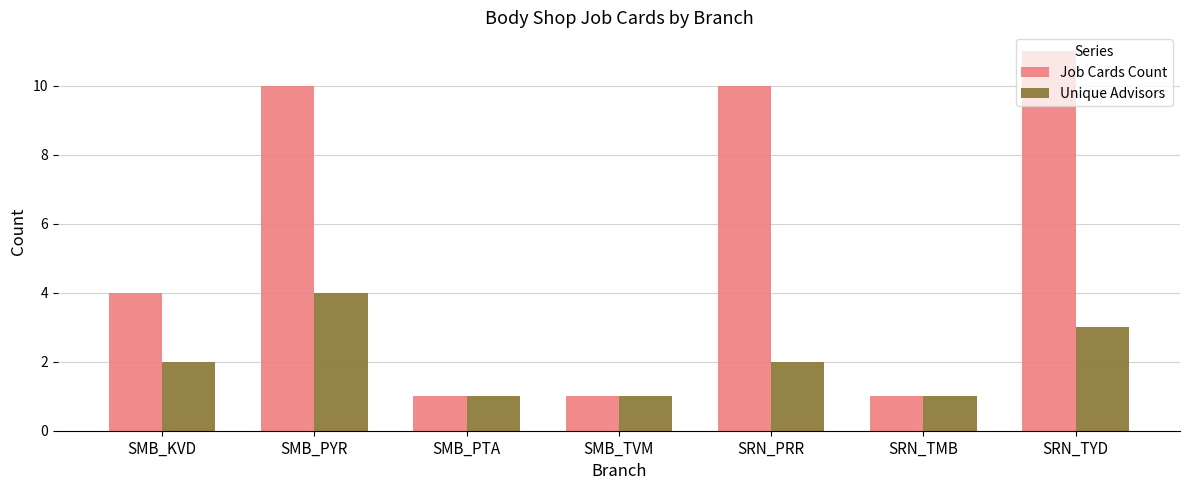

Where is Job Cards Count nearest to the value 6?

SMB_KVD